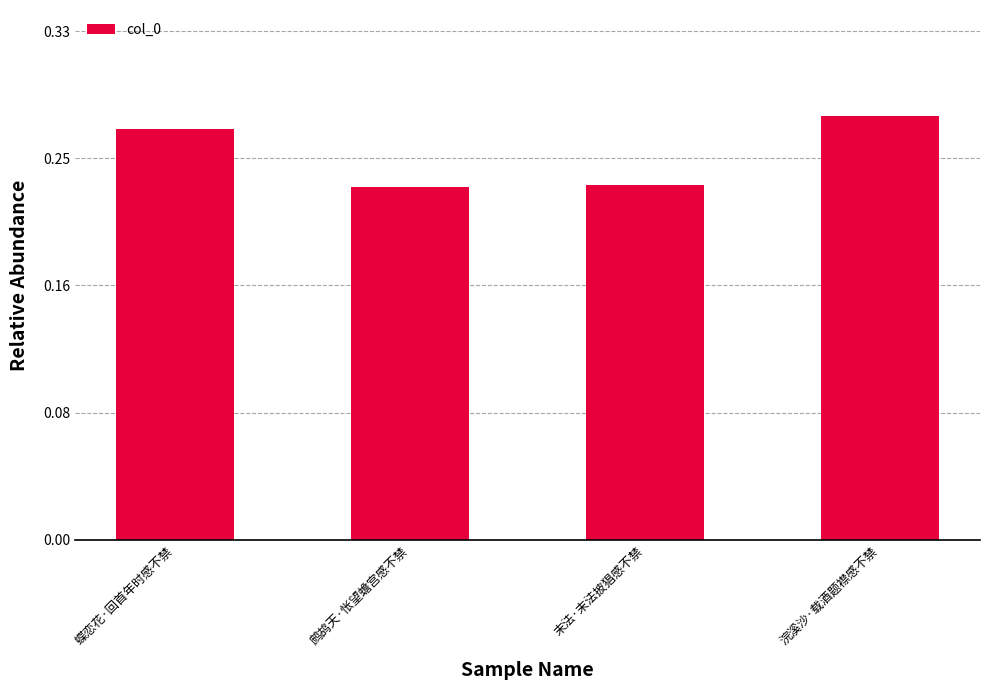

Which label corresponds to the smallest value in the chart?

鹧鸪天·怅望蟾宫感不禁